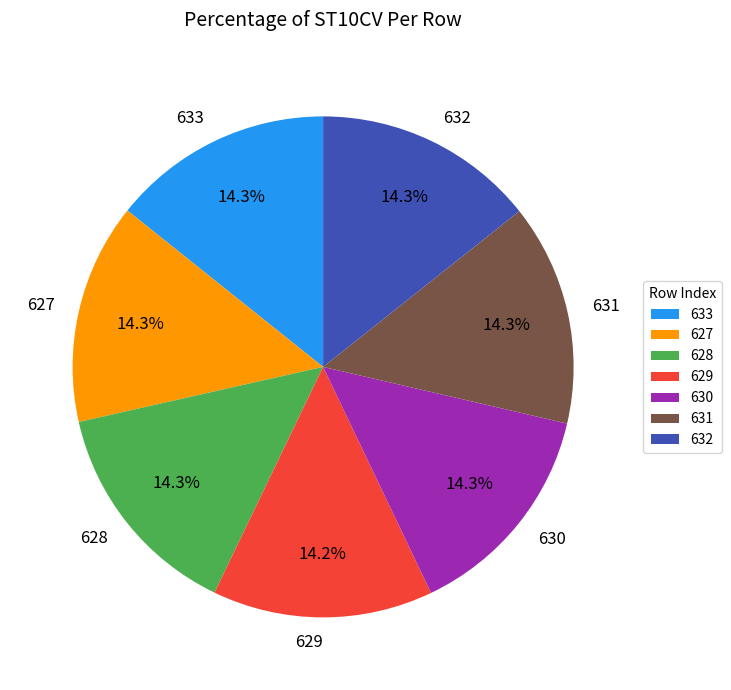

True or false: 631 accounts for 29% of the total.

False